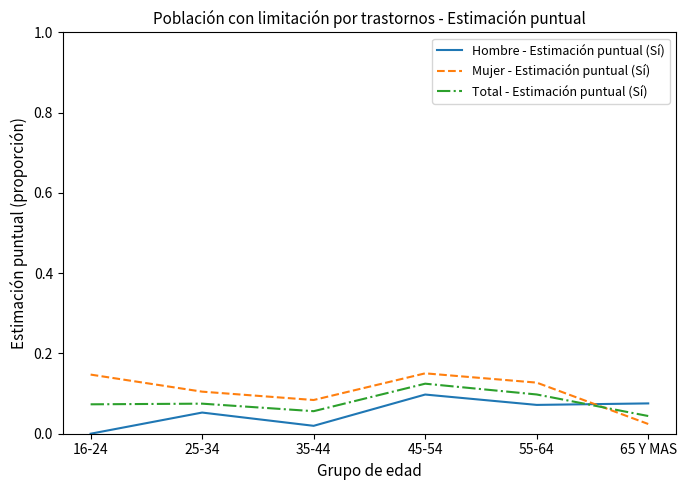

How many interior local valleys does the Mujer - Estimación puntual (Sí) series have?

1